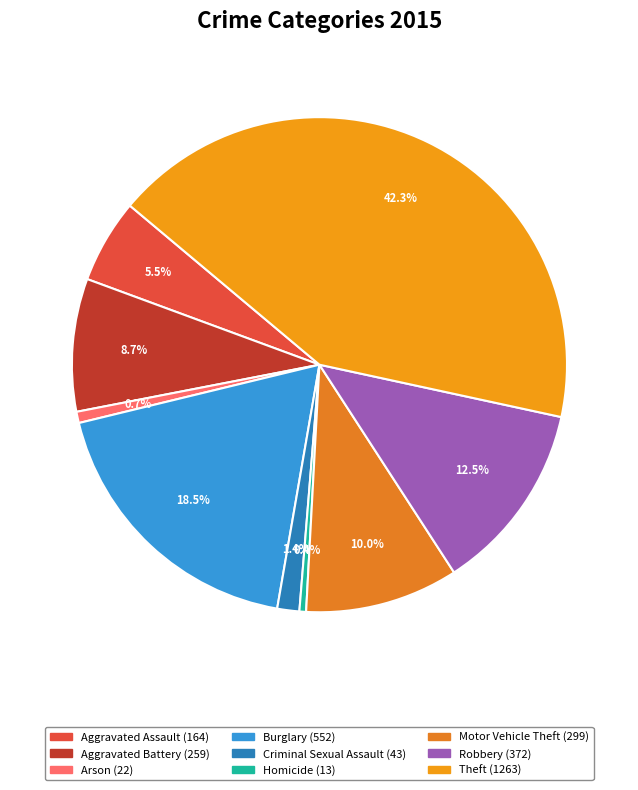

Which category has the smallest portion of the pie?

Homicide